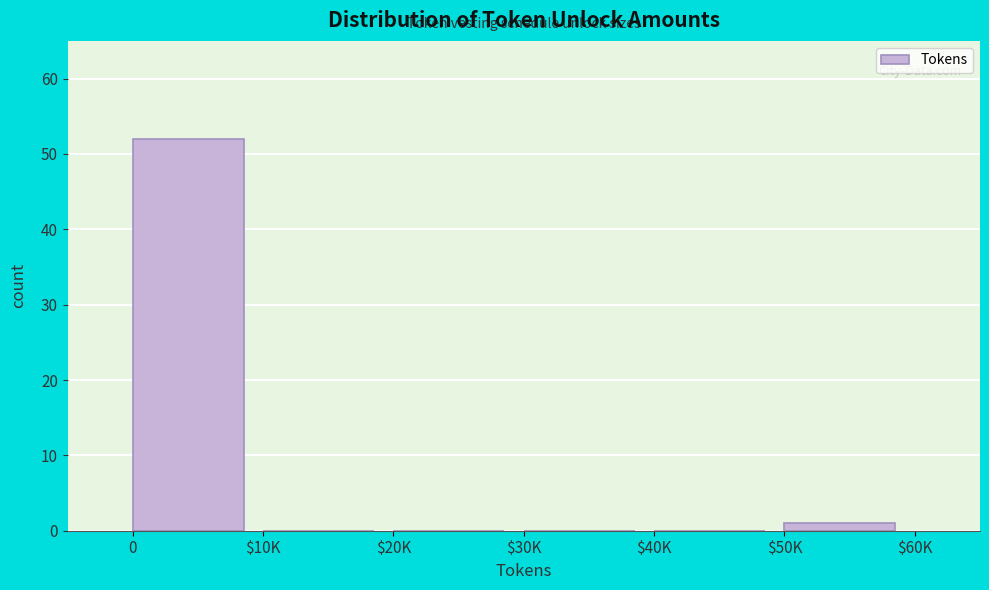

What is the sum of all values?

53